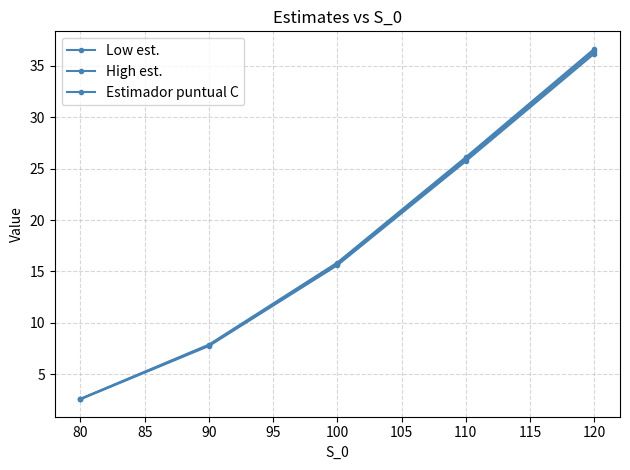

What is the difference between the highest and lowest values at 90?

0.1